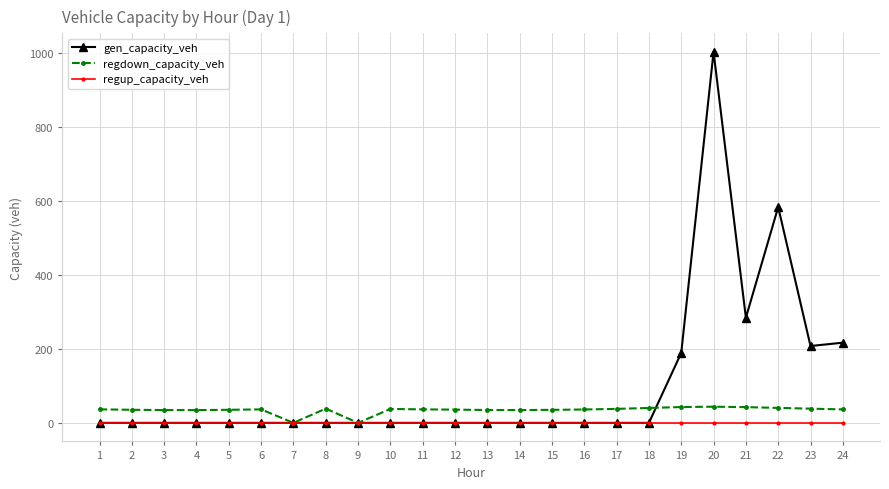

Count the number of data series in this chart.

3